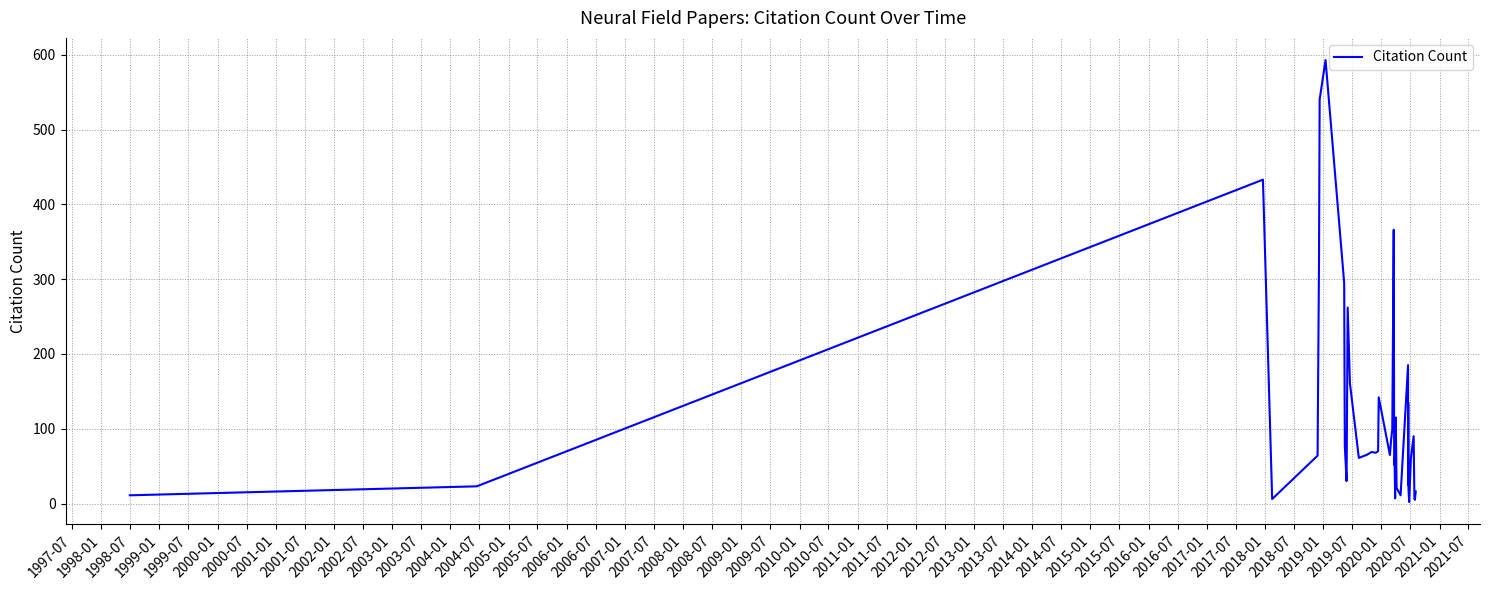

The value at 2004-01 is 93. True or false?

False